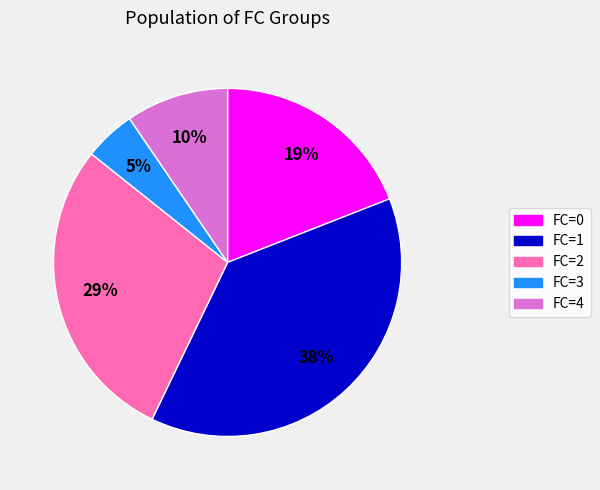

Rank the categories by value from lowest to highest.

FC=3, FC=4, FC=0, FC=2, FC=1